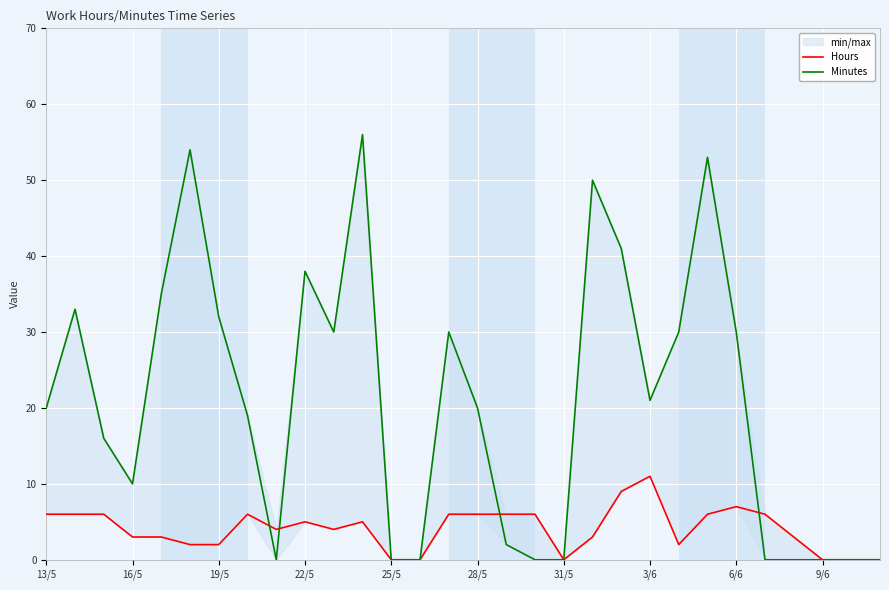

Is it true that Minutes equals -33 at 6/6?

False